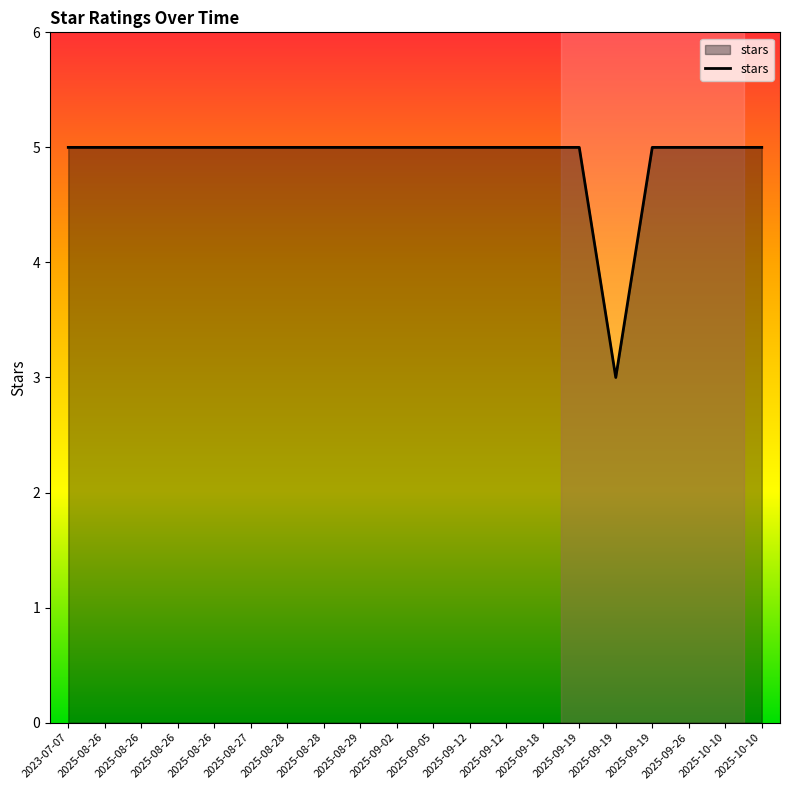

The chart shows a value of 5 at 2025-08-26. True or false?

True